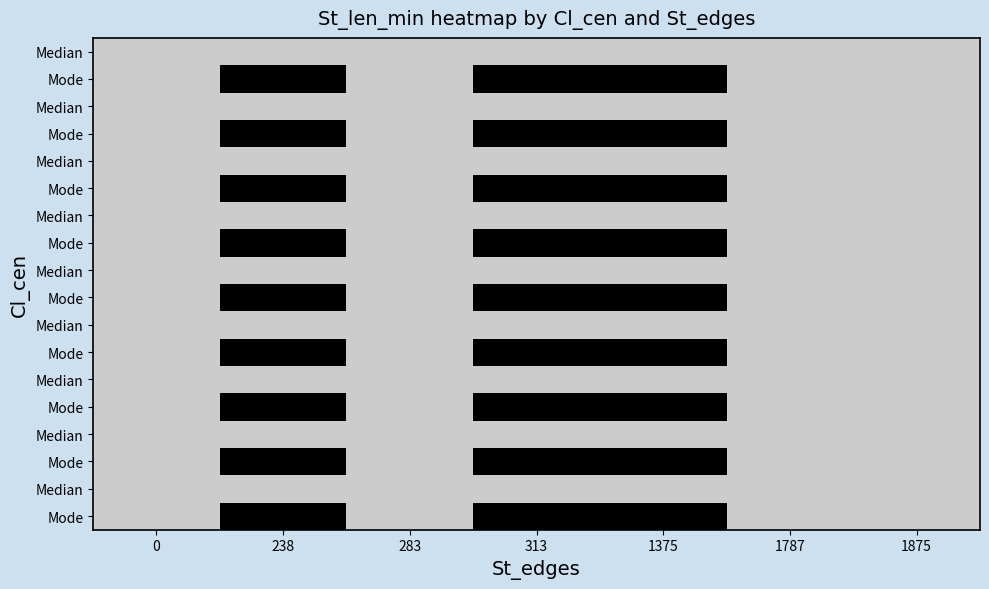

What is the total value across all series at 1787?

720